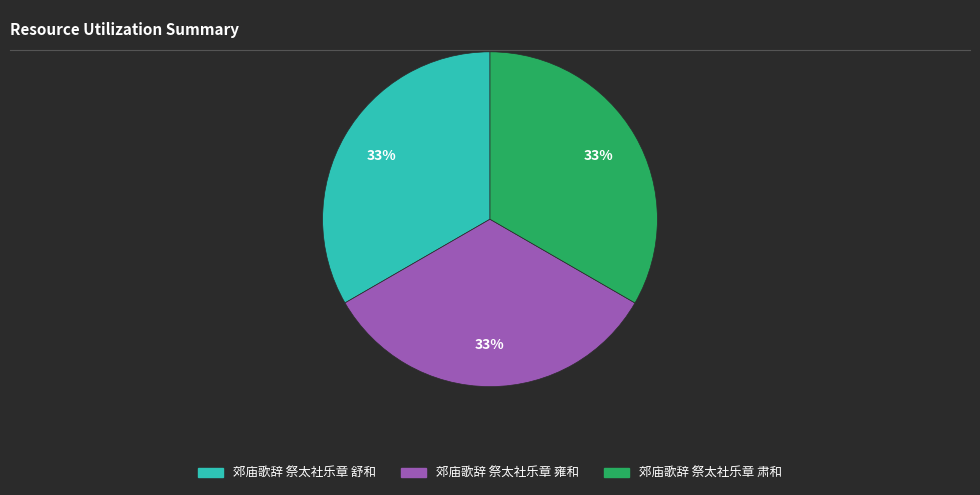

Is there a majority slice in this chart?

No